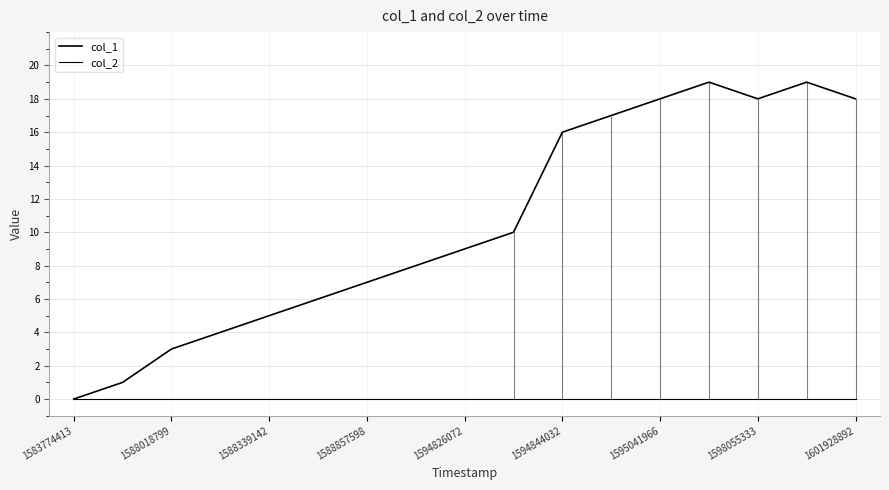

How many series are shown in this chart?

2